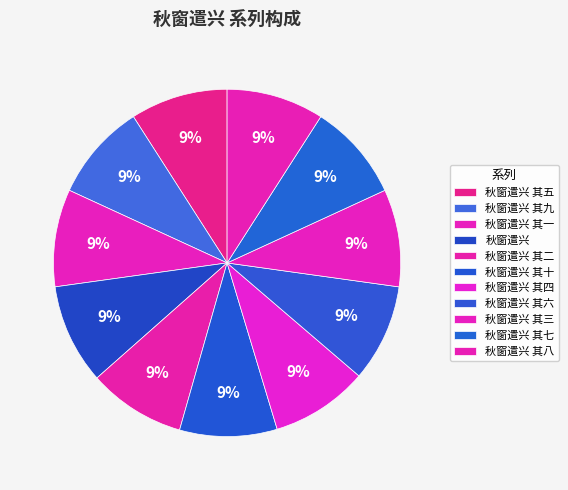

Approximately how many times larger is the value at 秋窗遣兴 其一 compared to 秋窗遣兴 其八?

1.0